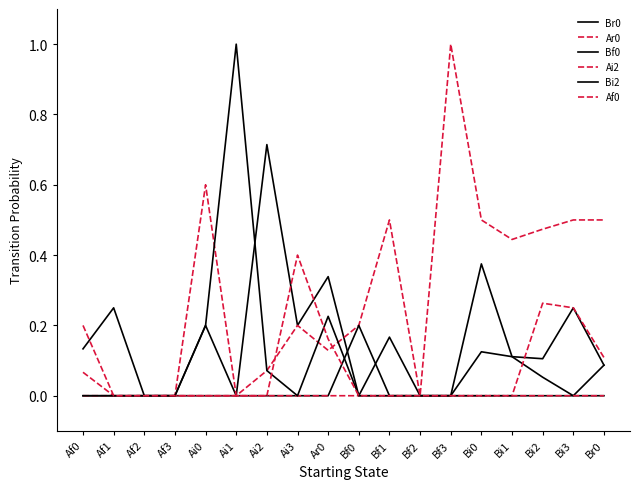

Is the value of Af0 at Bf0 greater than the value of Bi2 at Ar0?

No